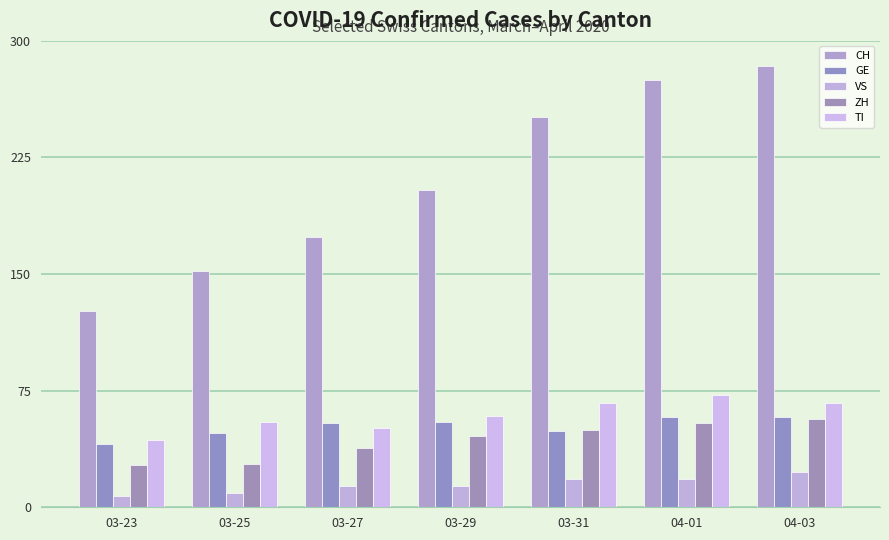

Reading left to right, what are all the values shown in this chart?

CH: 03-23=126	03-25=152	03-27=174	03-29=204	03-31=251	04-01=275	04-03=284
GE: 03-23=41	03-25=48	03-27=54	03-29=55	03-31=49	04-01=58	04-03=58
VS: 03-23=7	03-25=9	03-27=14	03-29=14	03-31=18	04-01=18	04-03=23
ZH: 03-23=27	03-25=28	03-27=38	03-29=46	03-31=50	04-01=54	04-03=57
TI: 03-23=43	03-25=55	03-27=51	03-29=59	03-31=67	04-01=72	04-03=67